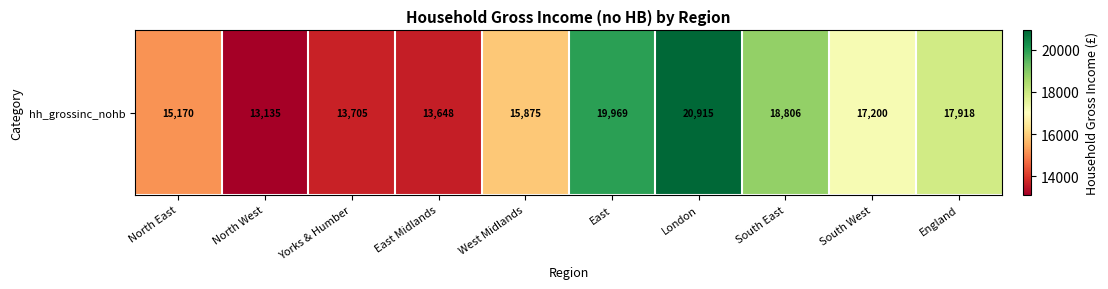

What is the difference between the maximum and minimum values?

7780.2